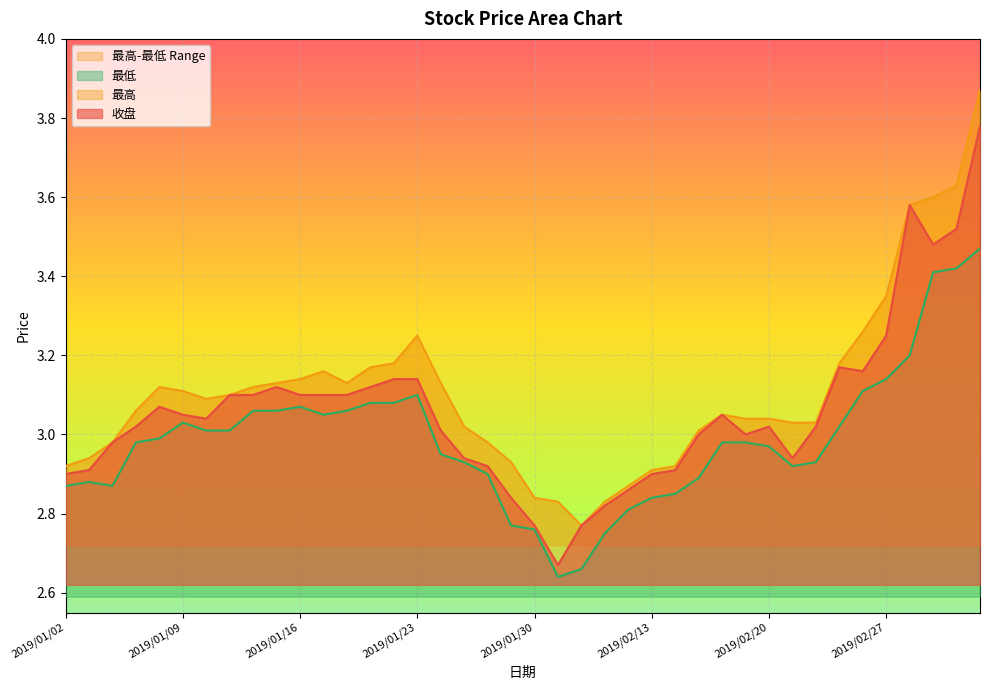

What is the sum of all 最低 values?

119.5